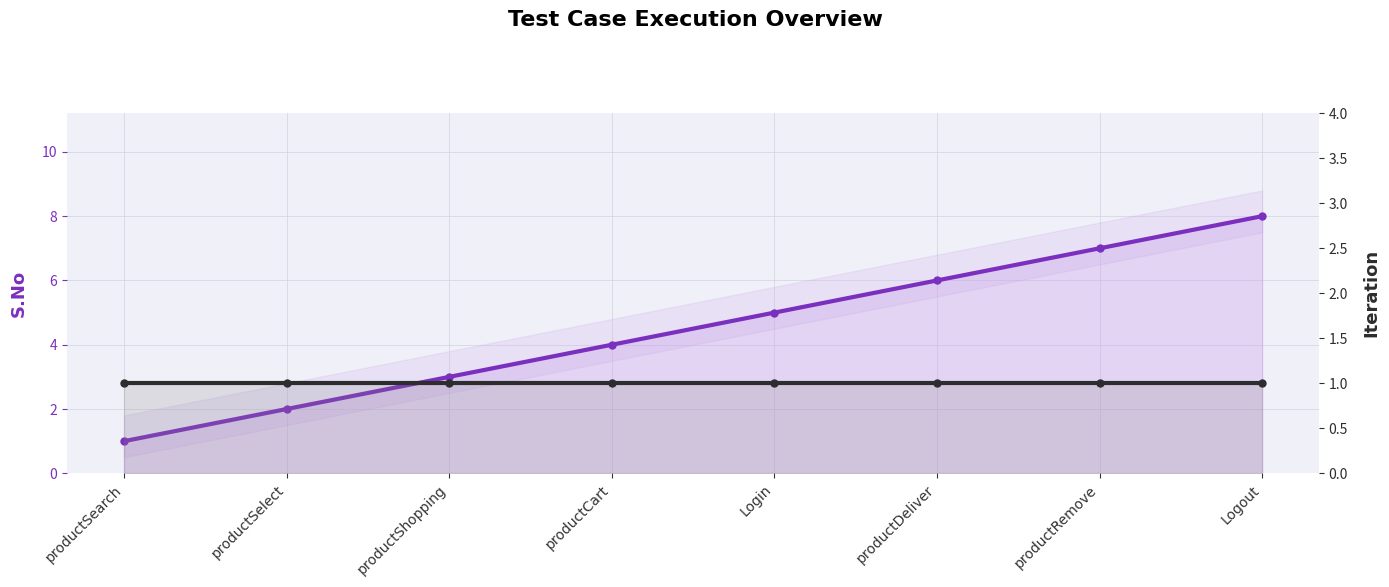

What is the spread (max minus min) of values at productShopping?

2